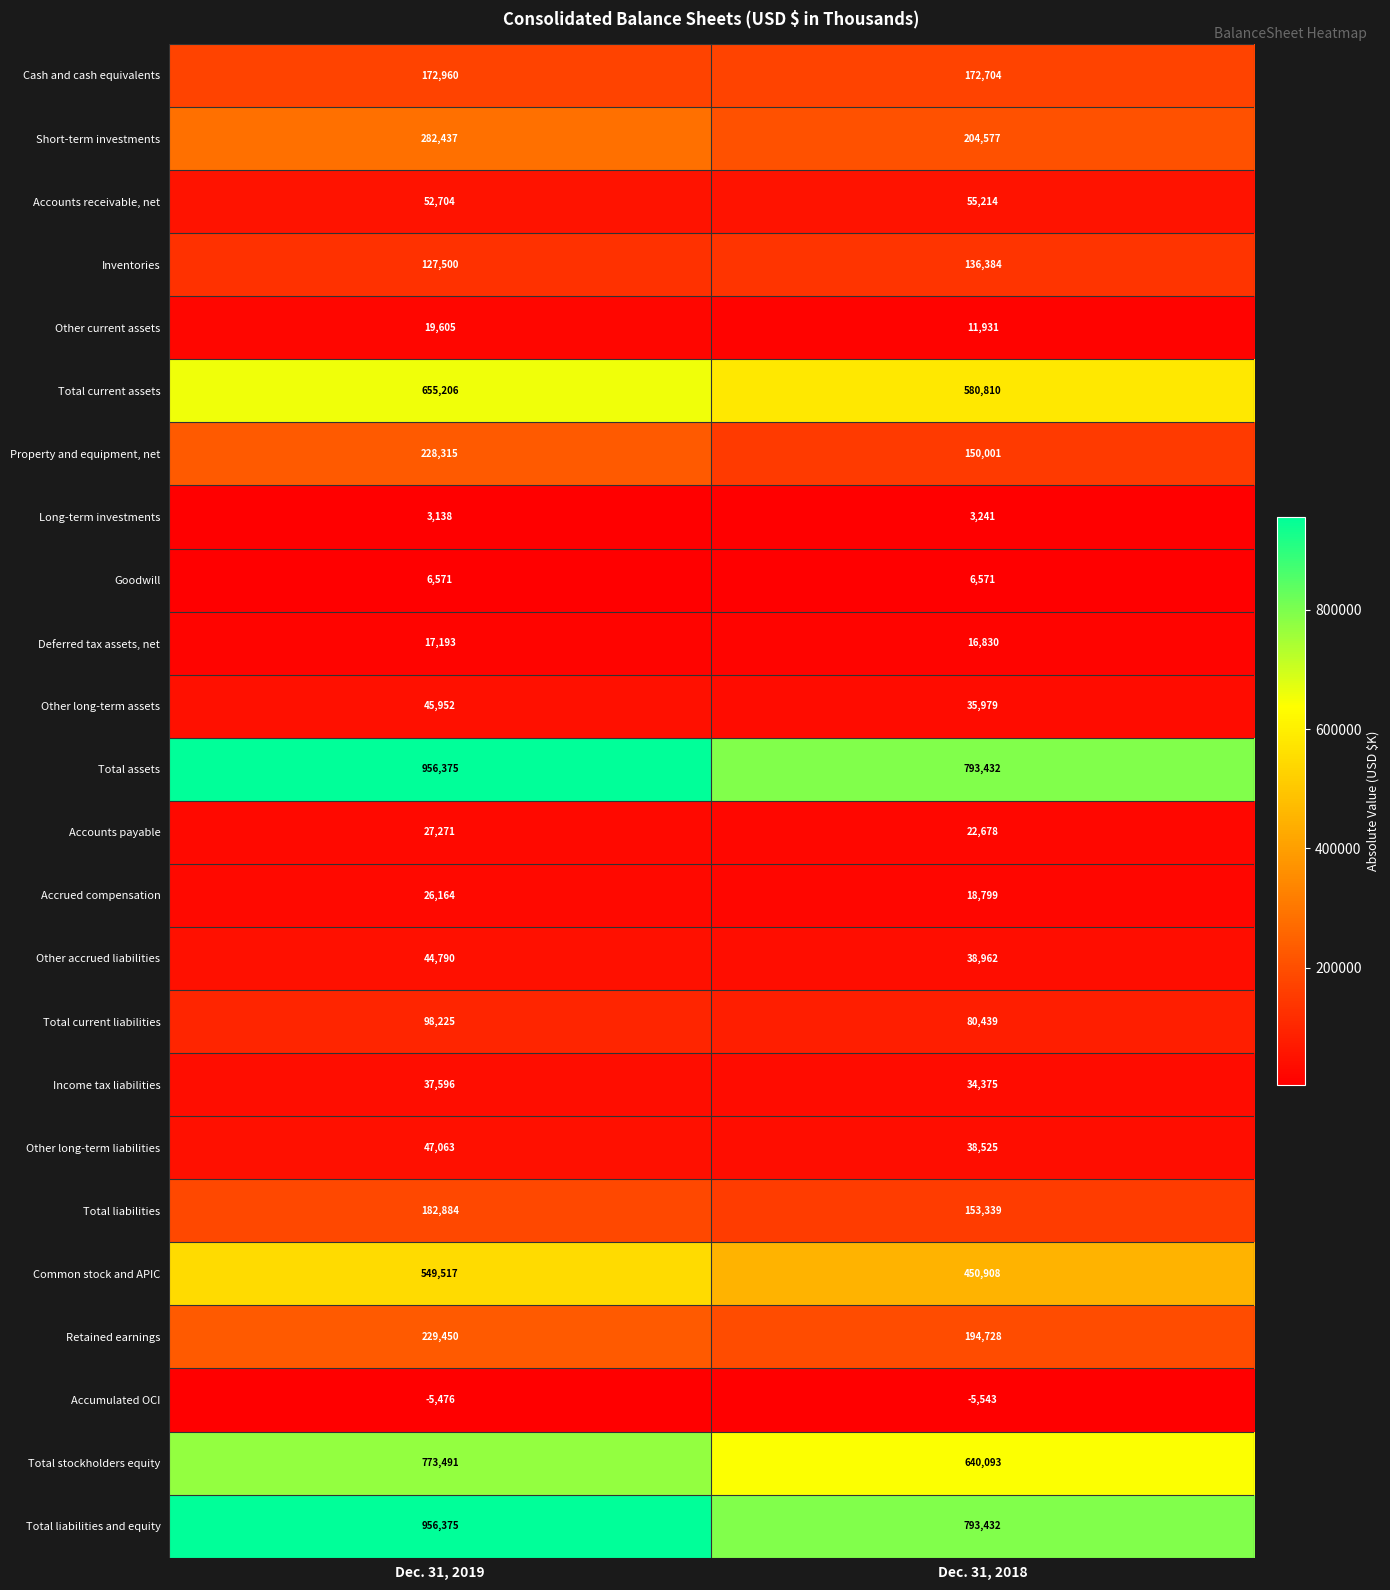

Which label corresponds to the smallest value in the chart?

Dec. 31, 2018